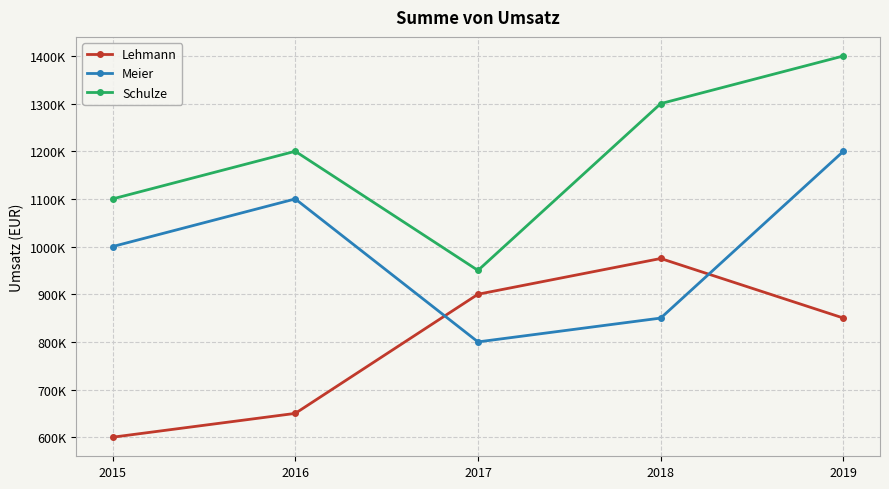

Which label corresponds to the smallest value in the chart?

2015